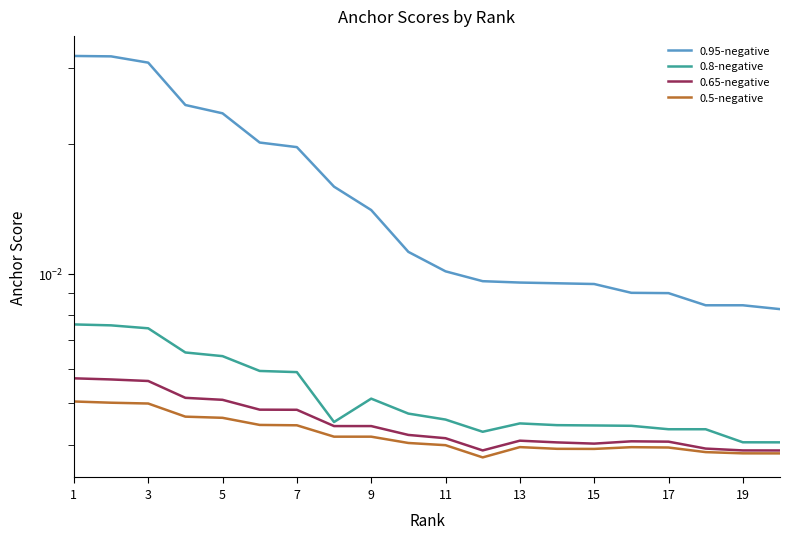

True or false: 0.8-negative and 0.65-negative intersect in this chart.

False